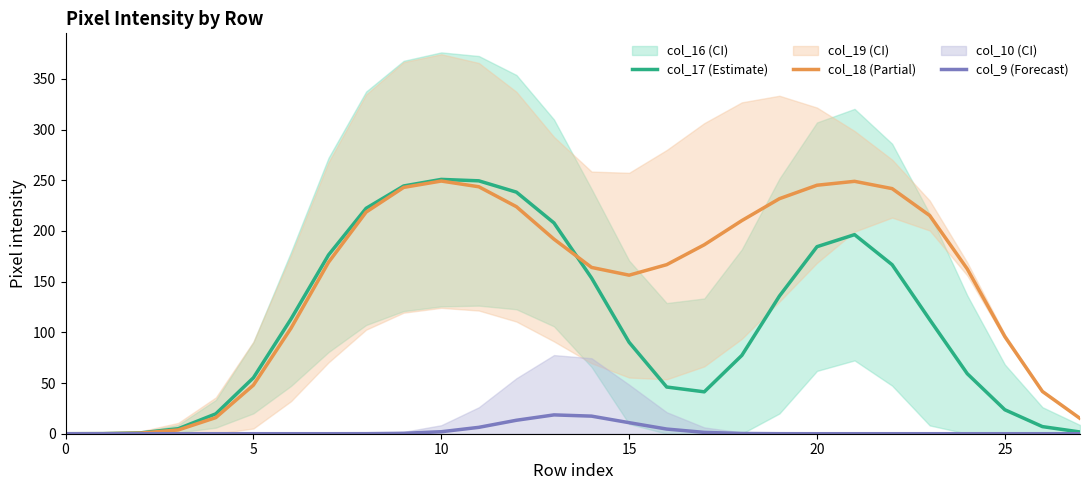

Which series has the largest total across all categories?

col_18 (Partial)